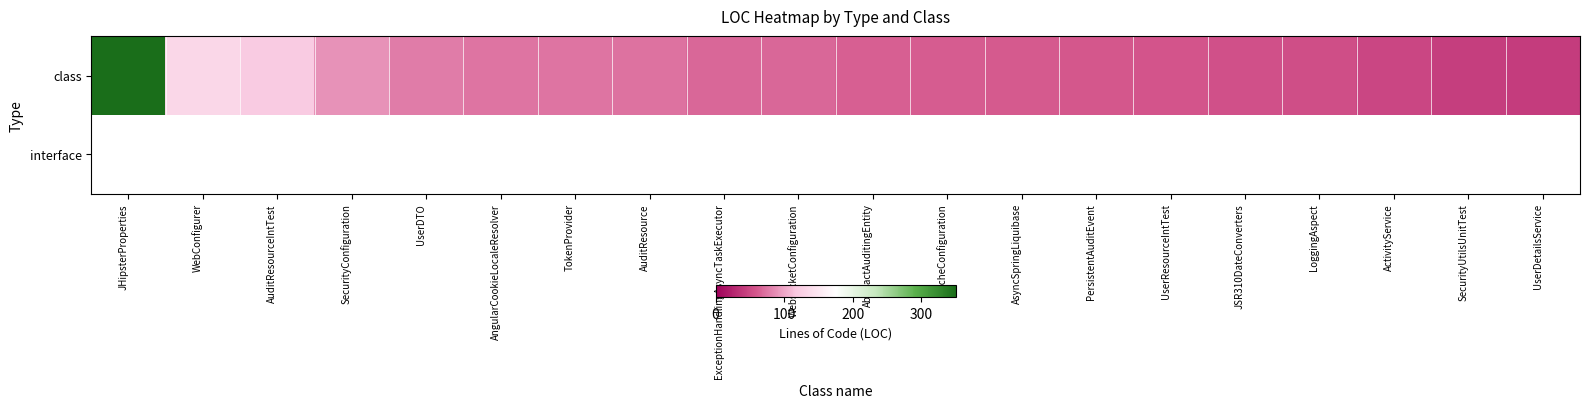

Is the value of class at LoggingAspect greater than the value of interface at ActivityService?

No